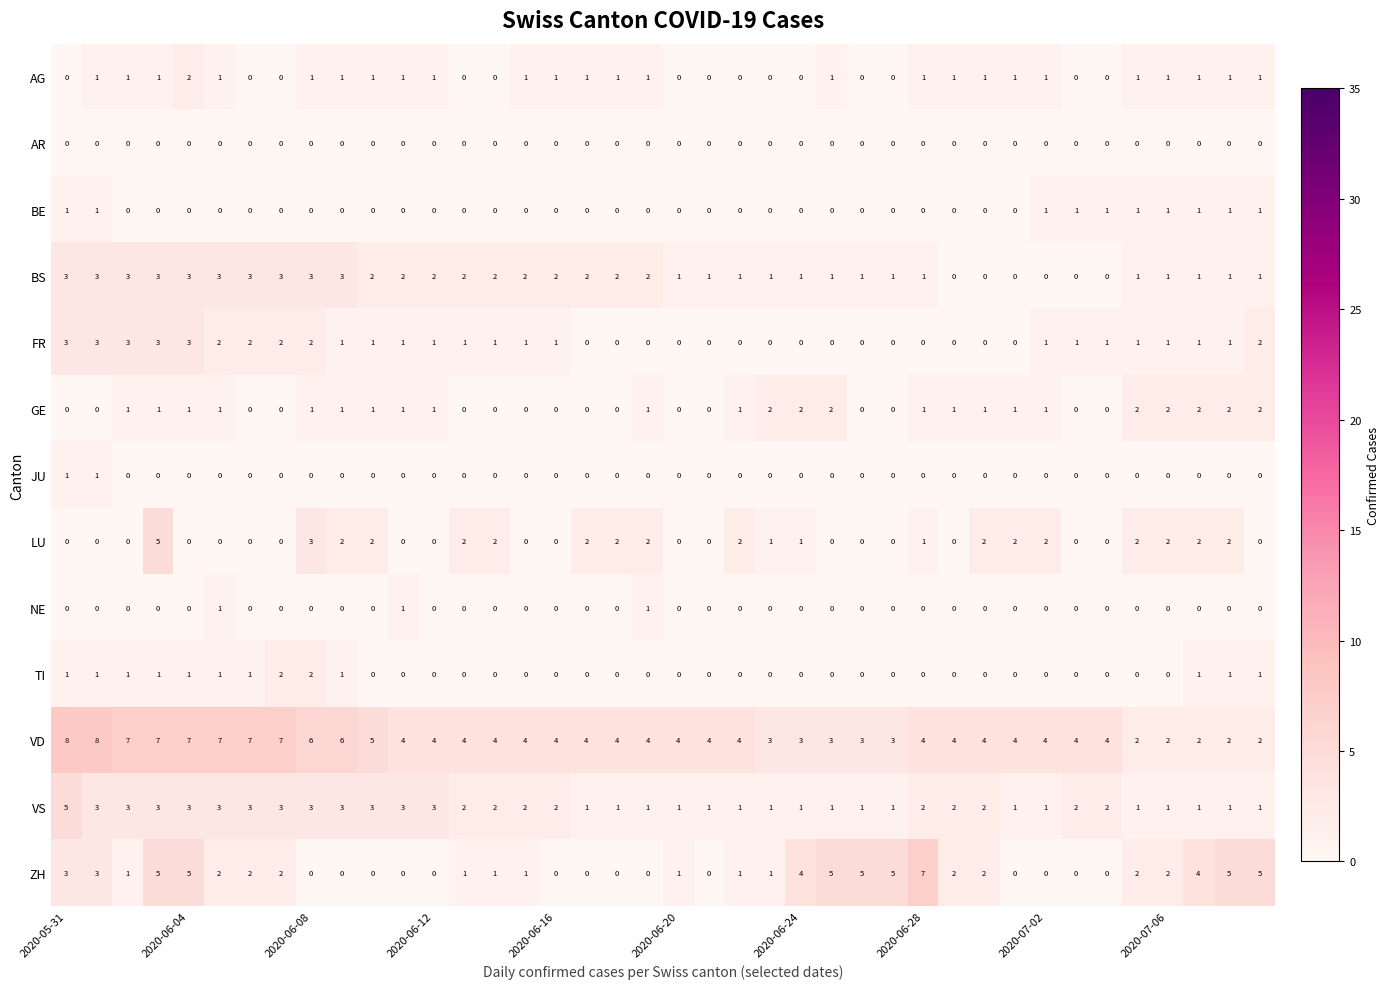

What is the sum of all FR values?

40